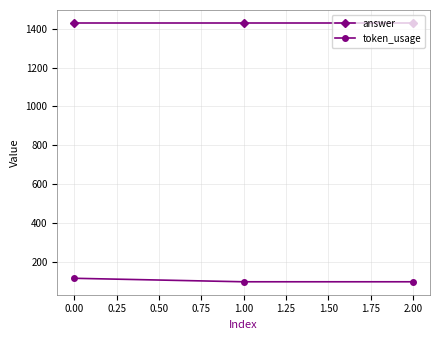

What is the minimum value for token_usage?

96